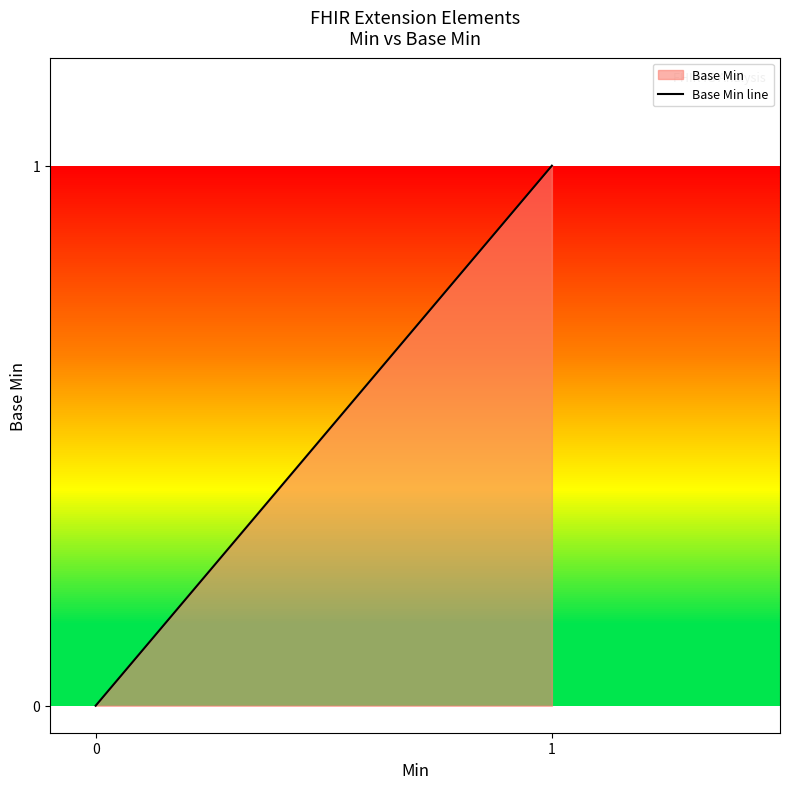

What is the greatest value displayed?

1